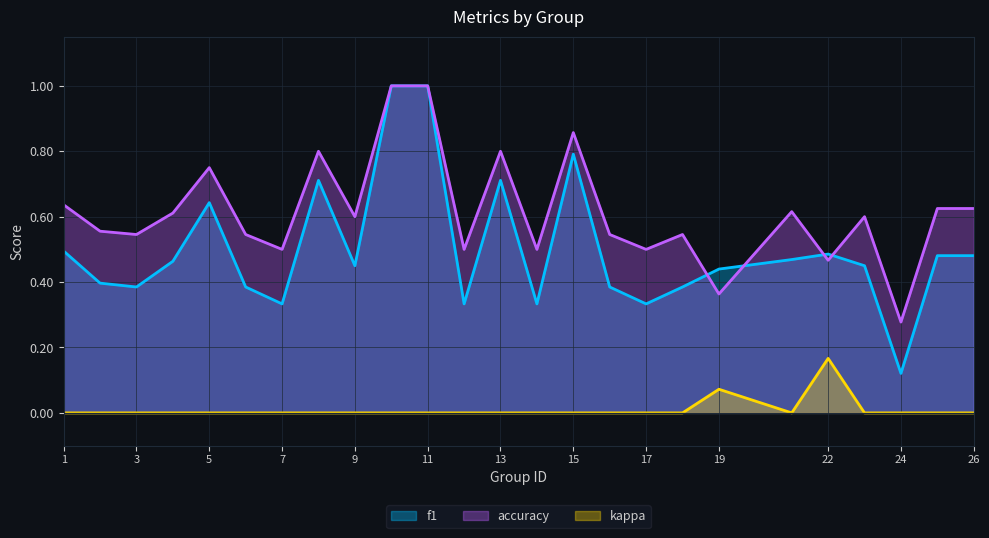

What is the sum of all accuracy values?

15.4